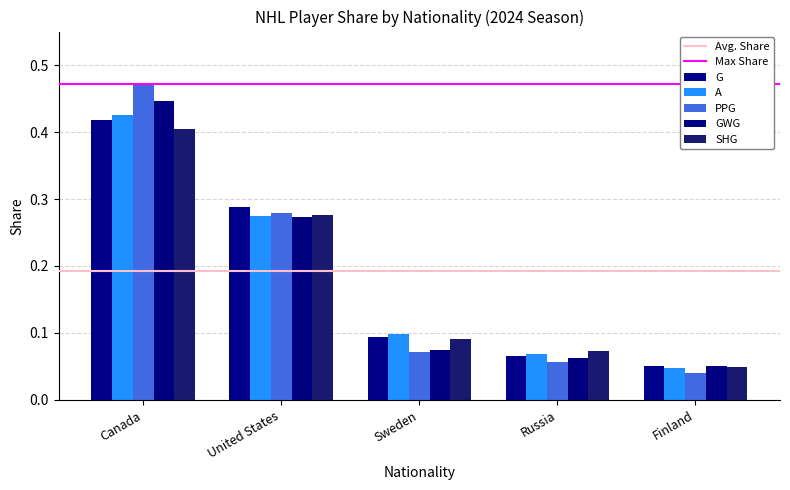

At which category does the chart reach its peak across all series?

Canada